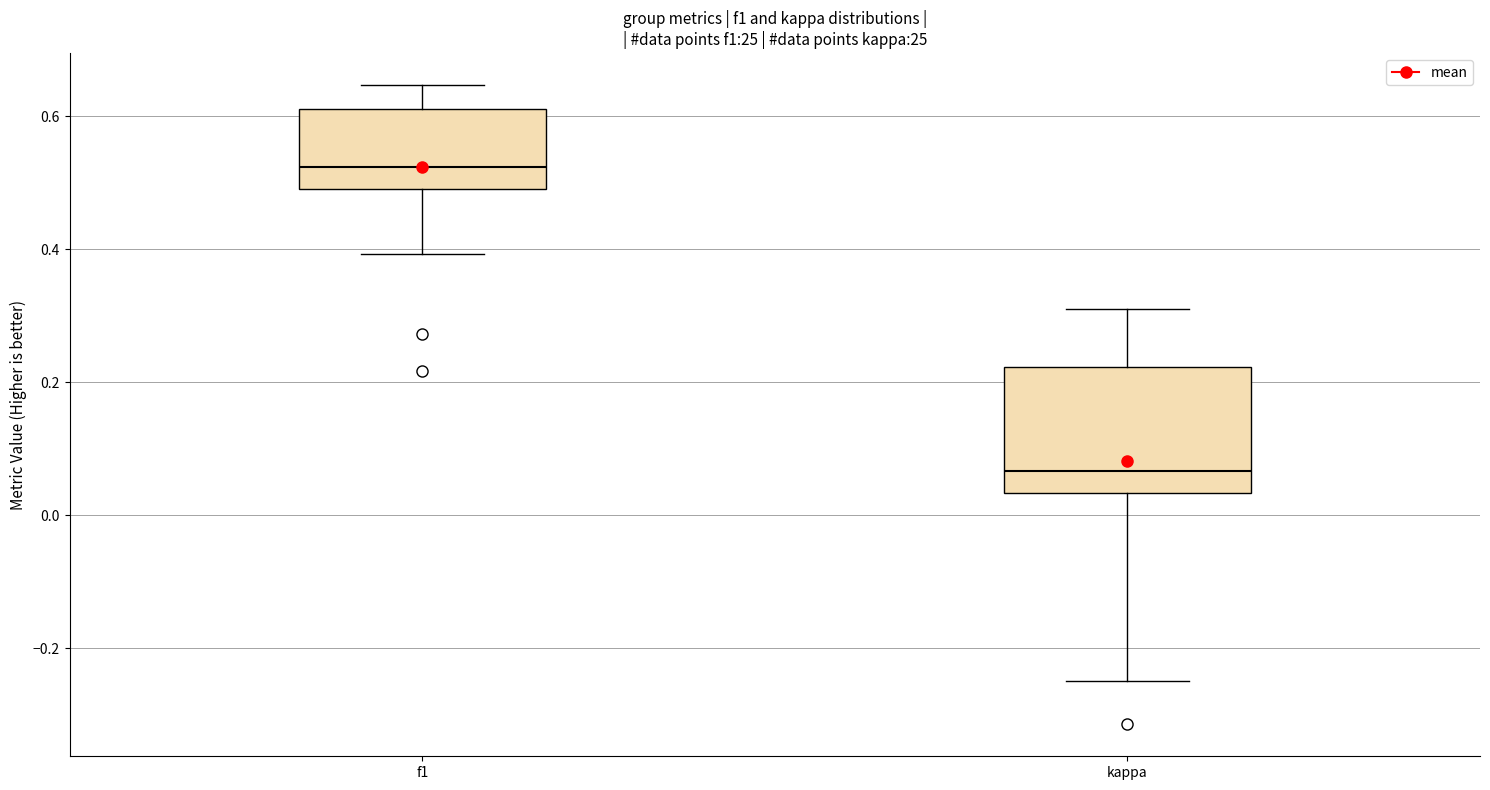

Reading left to right, transcribe this box plot: for each box, give where its median line is, the range the box spans, and where its two whiskers end, as read against the y-axis. The values are not printed on the chart, so give them approximately, as read against the axis.

f1: median 0.52, box 0.50 to 0.62, whiskers 0.40 to 0.64
kappa: median 0.06, box 0.04 to 0.22, whiskers -0.24 to 0.32